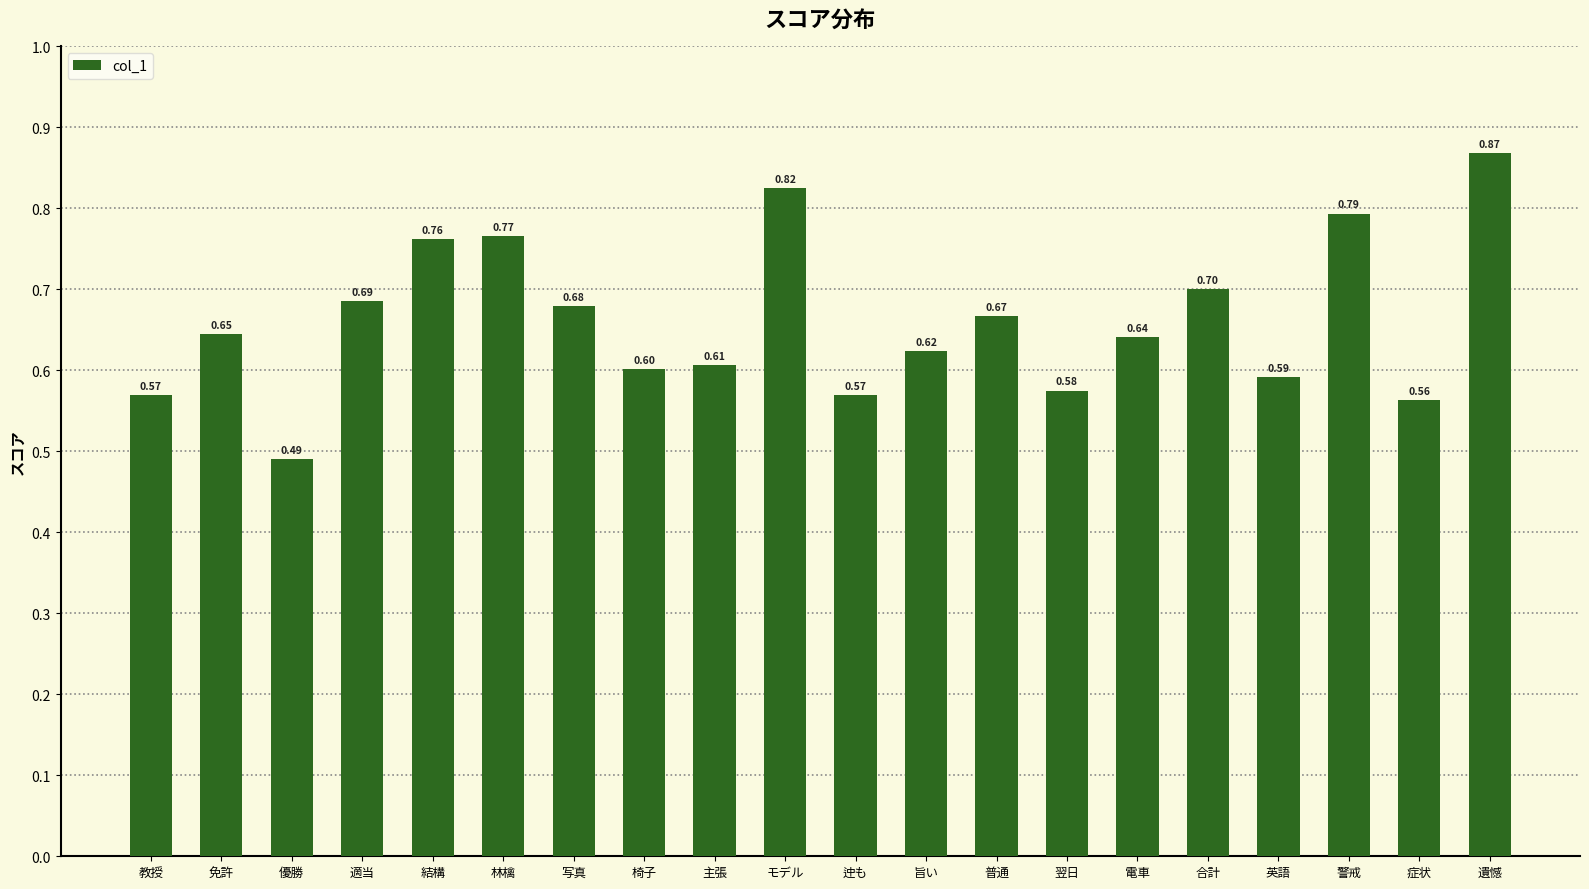

At which label is the value closest to 0?

優勝